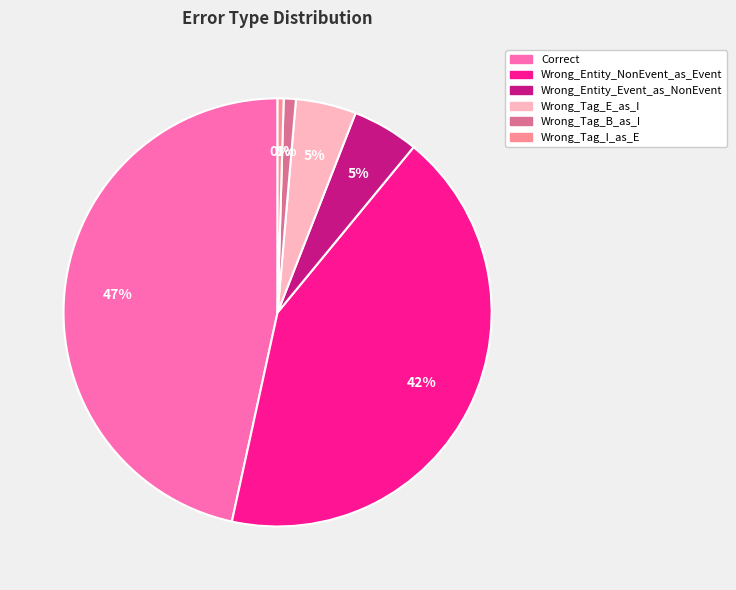

True or false: Wrong_Entity_Event_as_NonEvent accounts for 5% of the total.

True